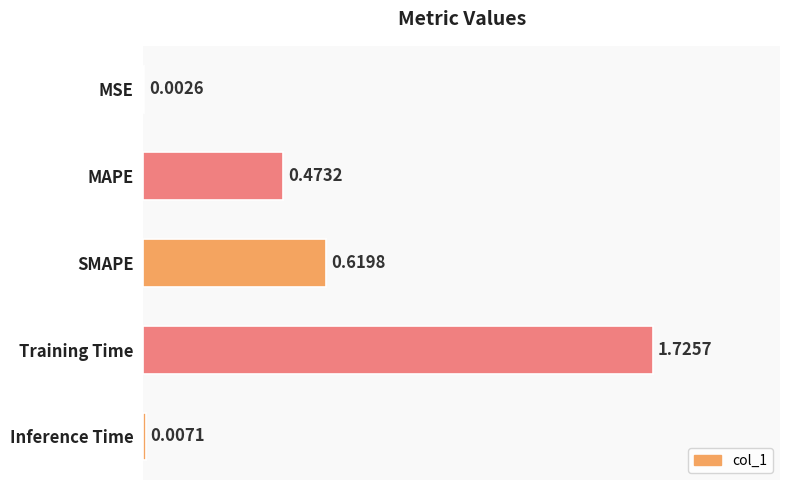

What is the sum of all values?

2.8